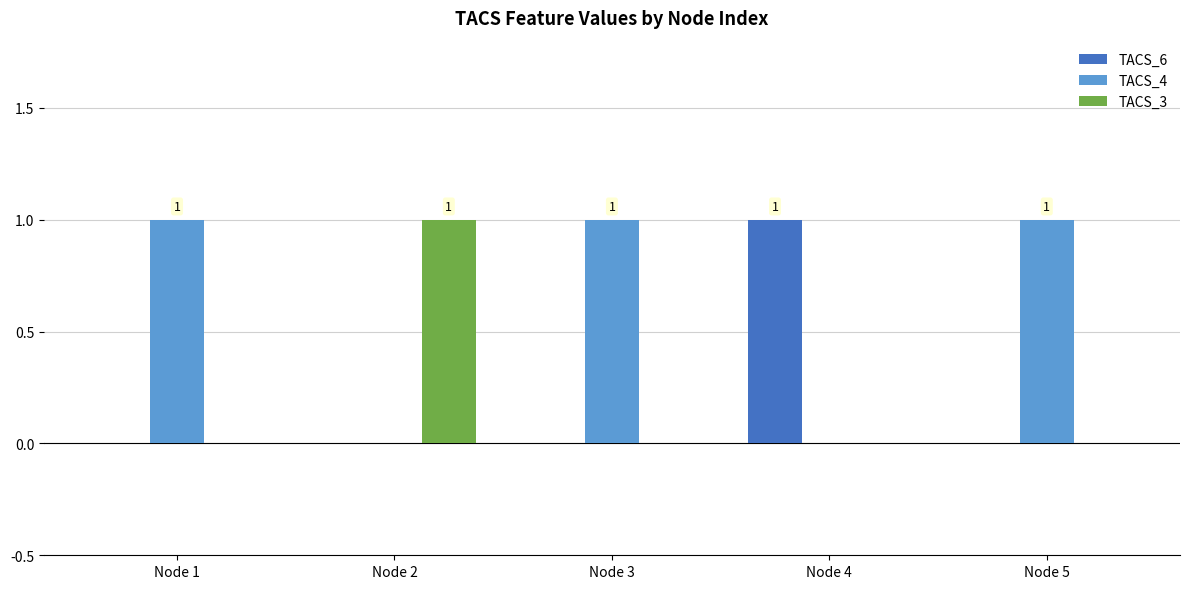

True or false: TACS_6 has a value of -1 at Node 2.

False